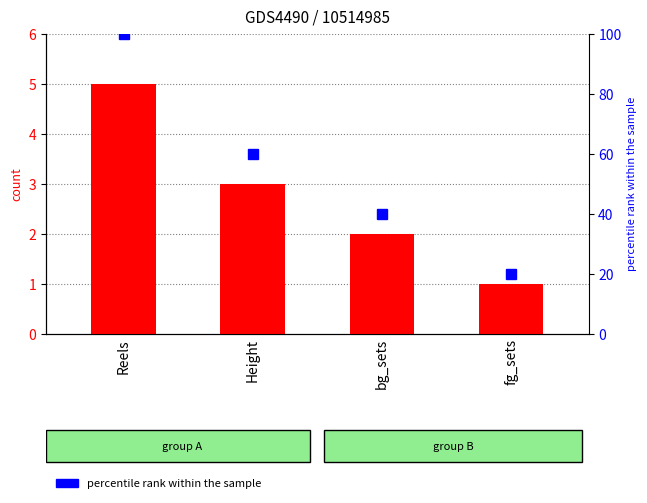

What is the greatest value displayed?

5